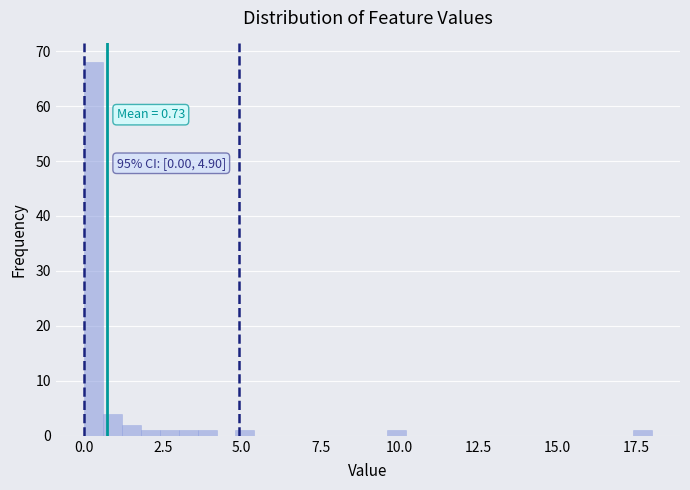

Read against the x-axis, roughly where is the centre of the tallest bar?

0.5